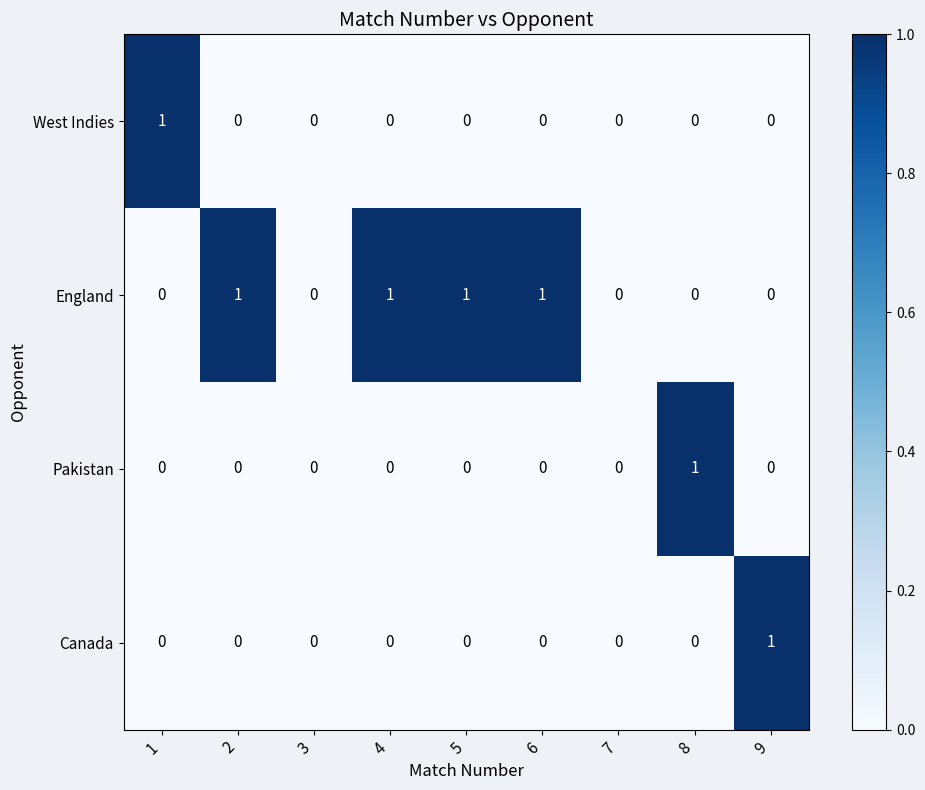

Between 2 and 3, which series saw the biggest shift?

England